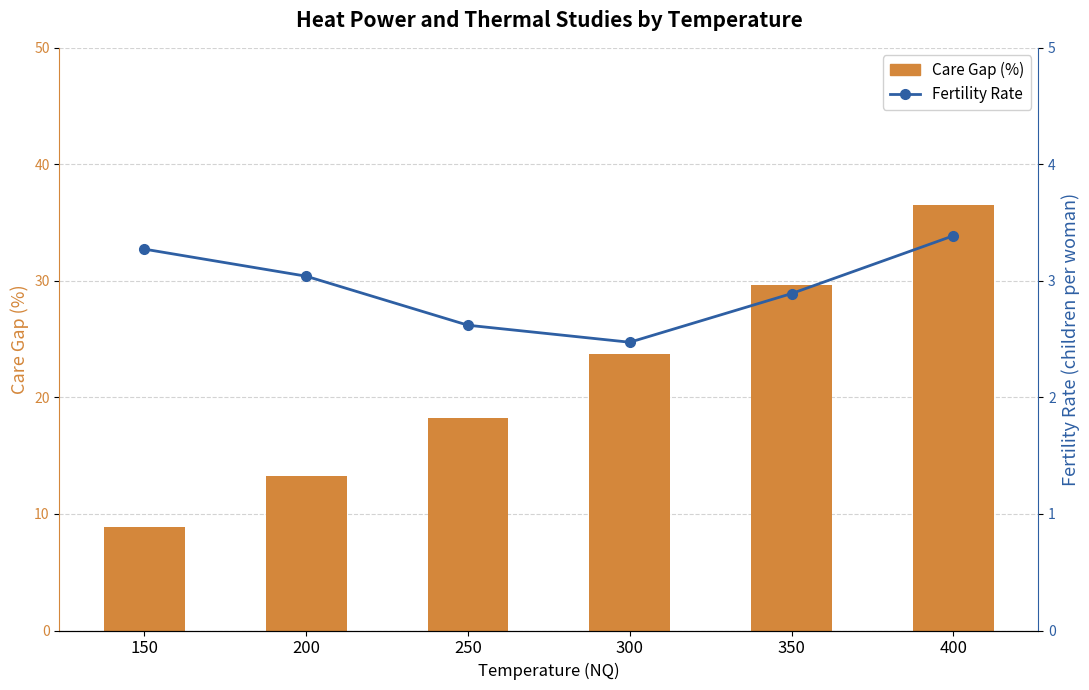

Rank the series by their average value, from lowest to highest.

Fertility Rate, Care Gap (%)